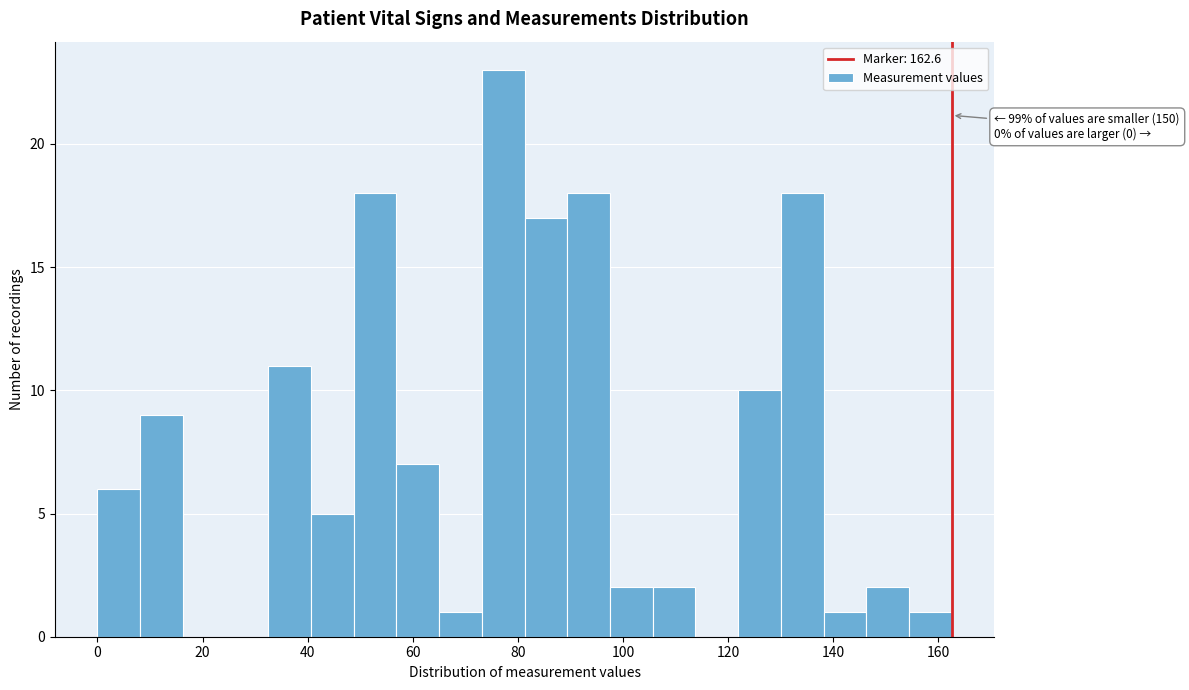

Over which range of the x-axis is the bar tallest?

74 to 82